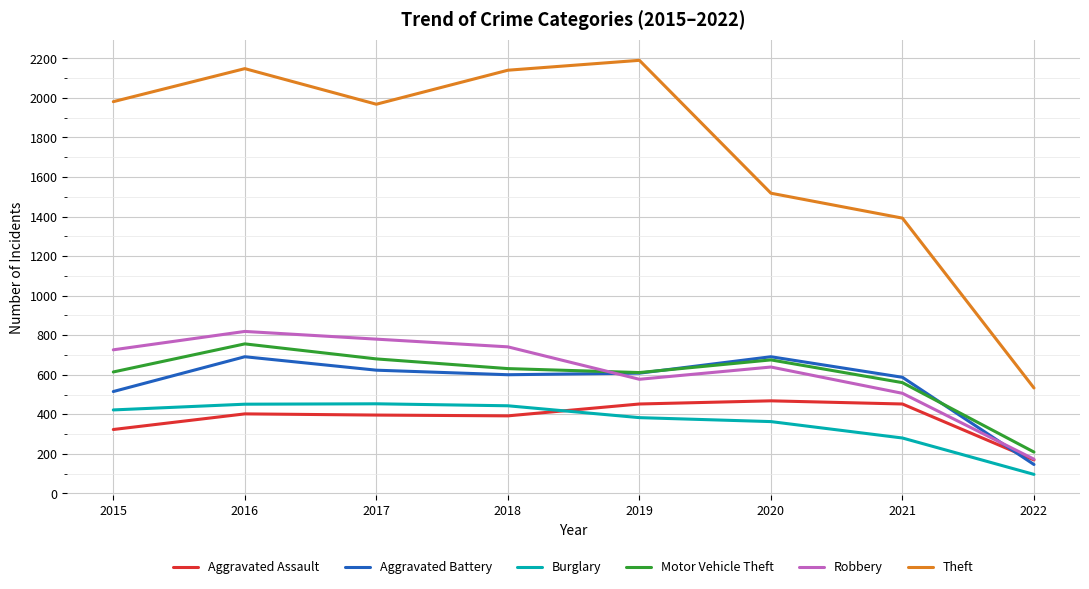

True or false: Motor Vehicle Theft and Robbery intersect in this chart.

True